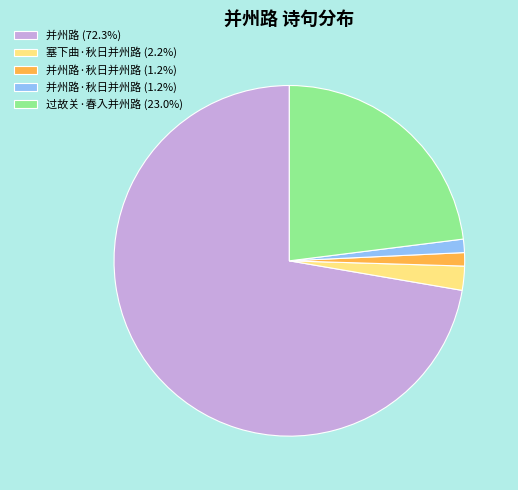

Is there any slice that represents more than half of the pie?

Yes